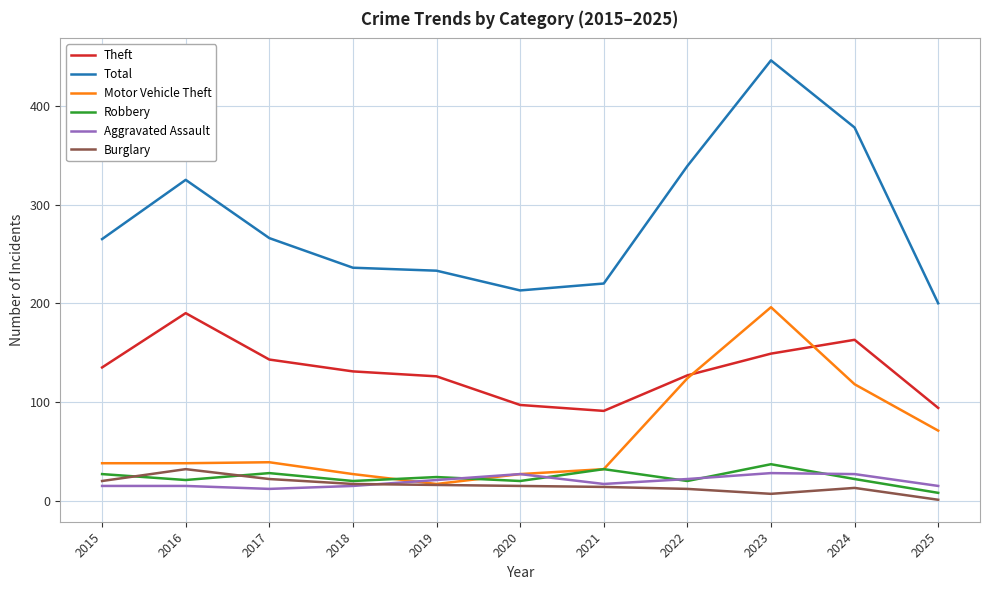

The Motor Vehicle Theft series shows 38 at 2015. True or false?

True